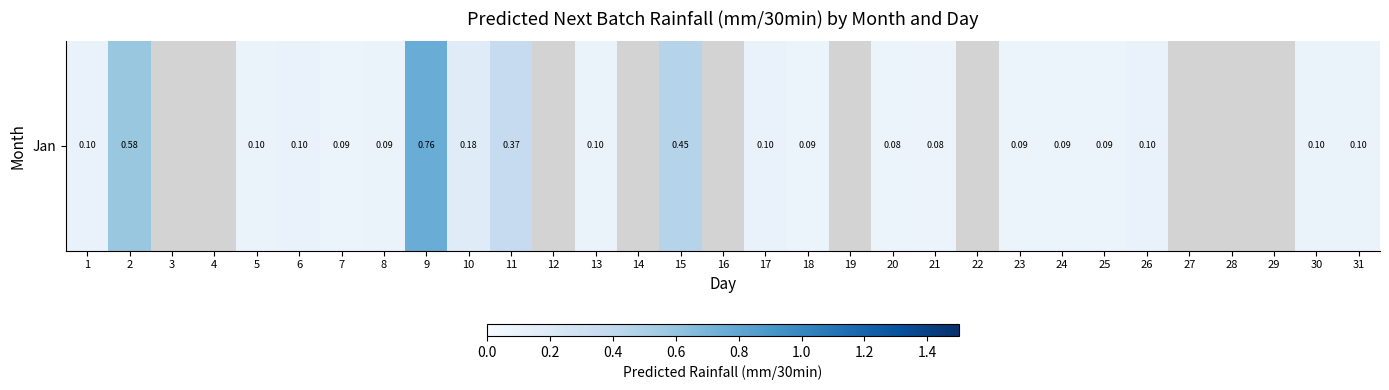

Is it true that the value at 17 is 0.0?

False